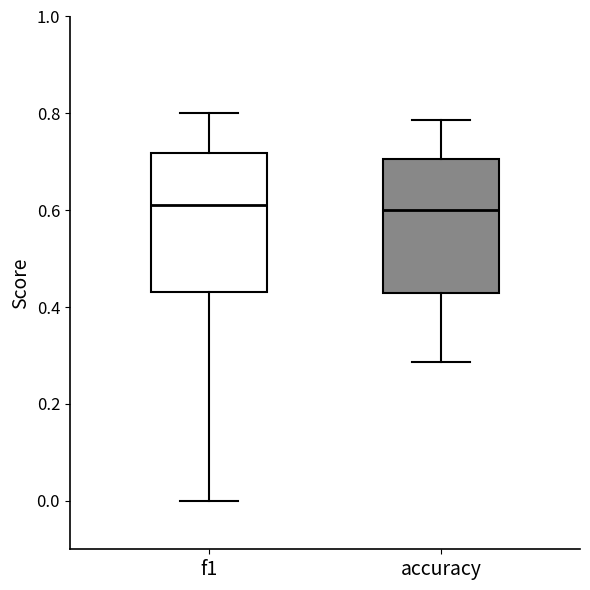

Reading left to right, transcribe this box plot: for each box, give where its median line is, the range the box spans, and where its two whiskers end, as read against the y-axis. The values are not printed on the chart, so give them approximately, as read against the axis.

f1: median 0.62, box 0.44 to 0.72, whiskers 0.00 to 0.80
accuracy: median 0.60, box 0.42 to 0.70, whiskers 0.28 to 0.78